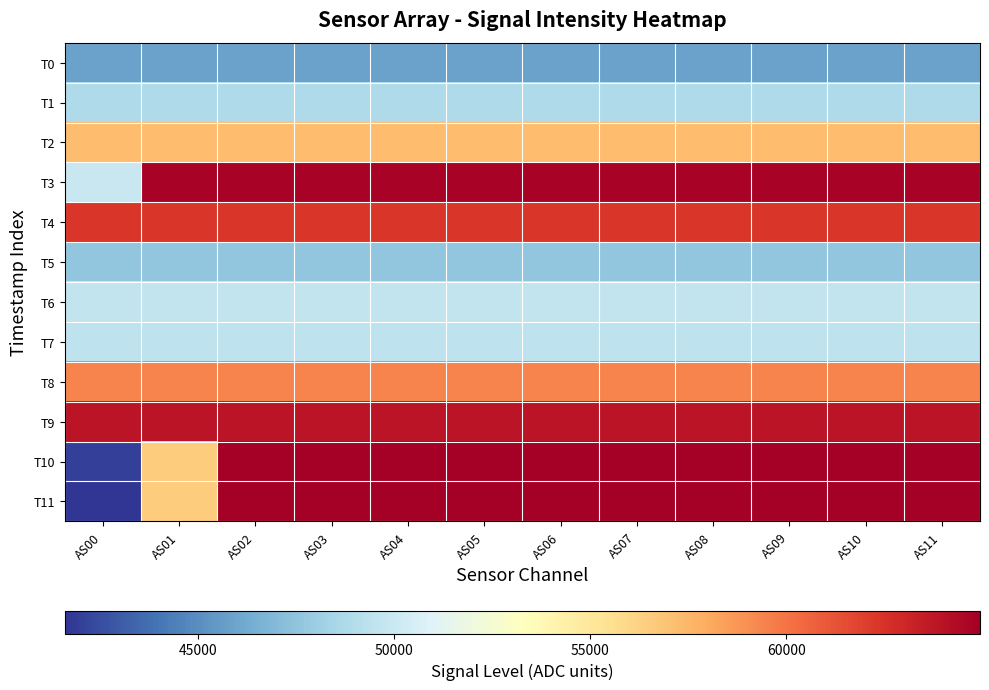

Which label corresponds to the smallest value in the chart?

AS00